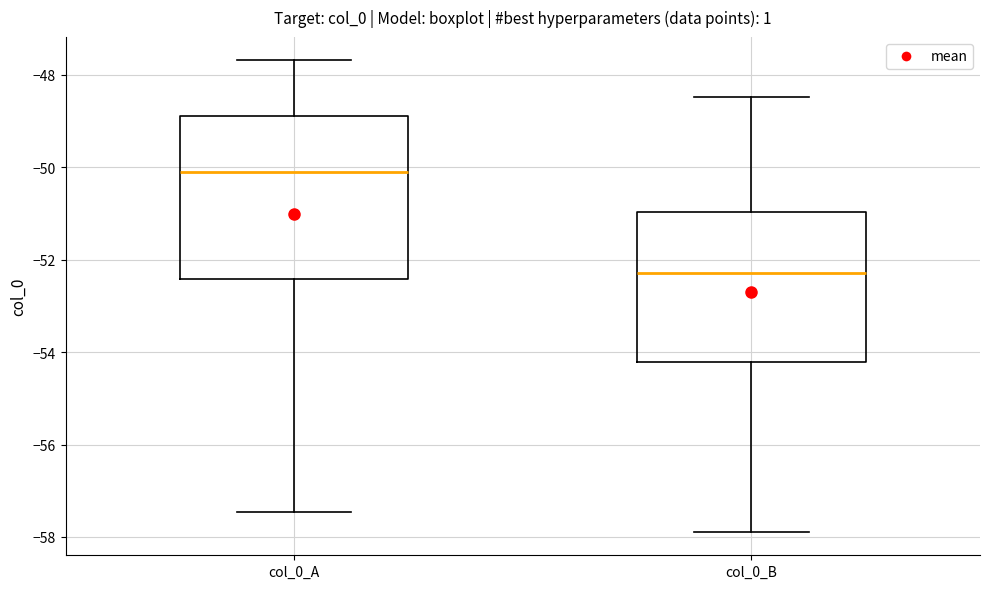

Comparing the boxes themselves (not the whiskers), which one is the tallest?

col_0_A